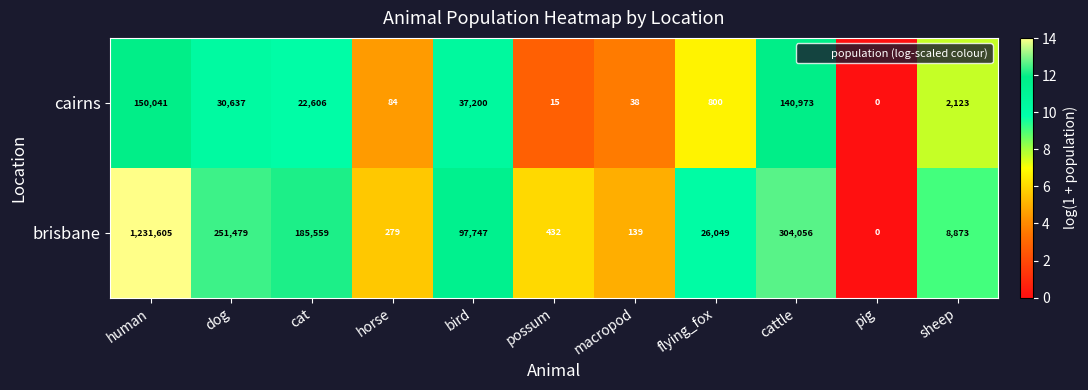

What is the total value across all series at cat?

208165